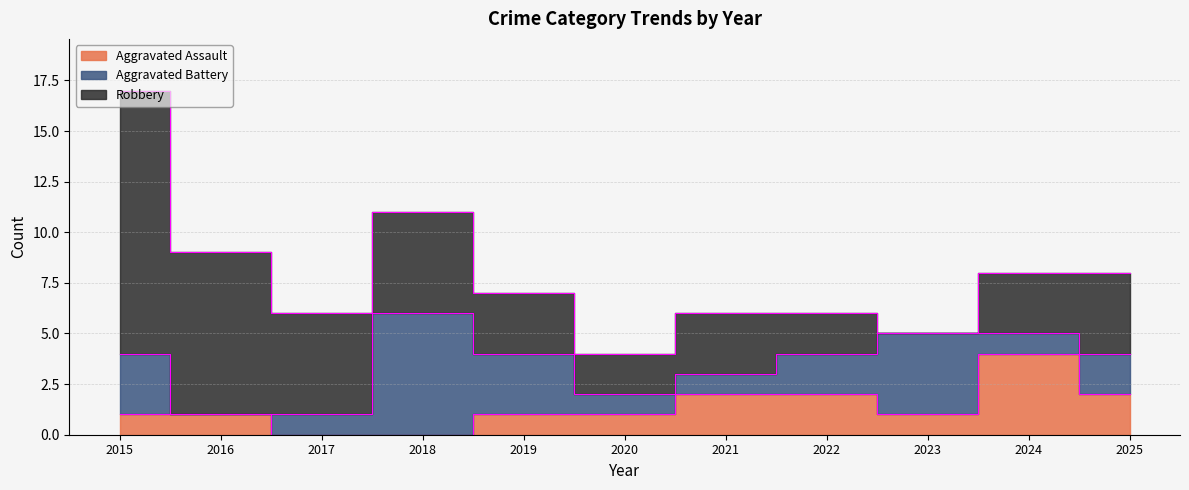

How many lines are shown in the chart?

3